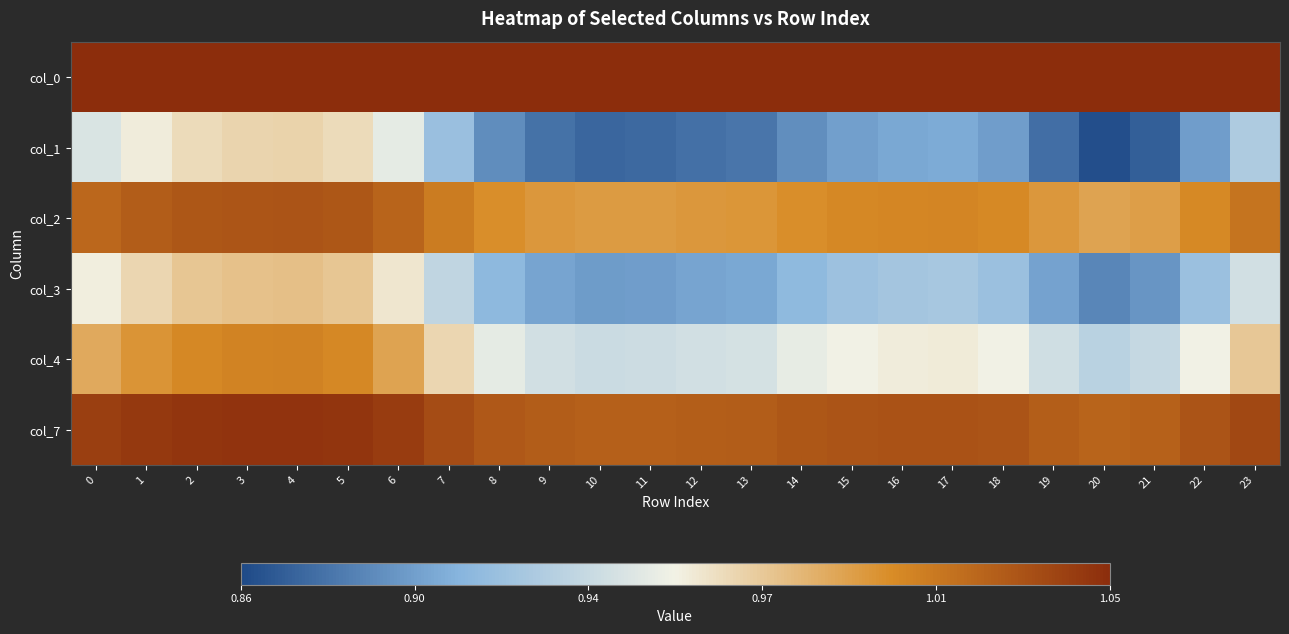

At how many categories does at least one series exceed 1?

24